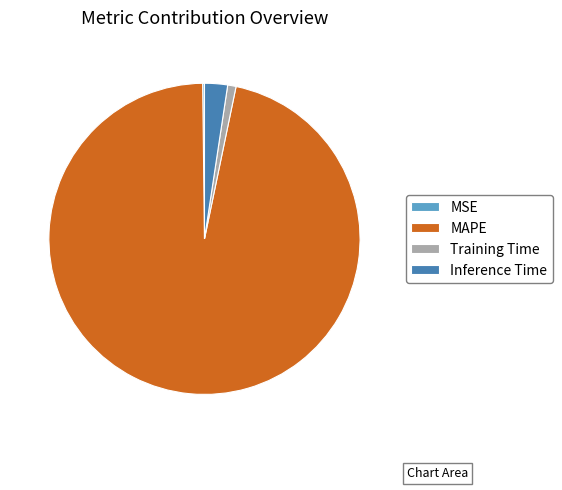

Which slice is the largest?

MAPE